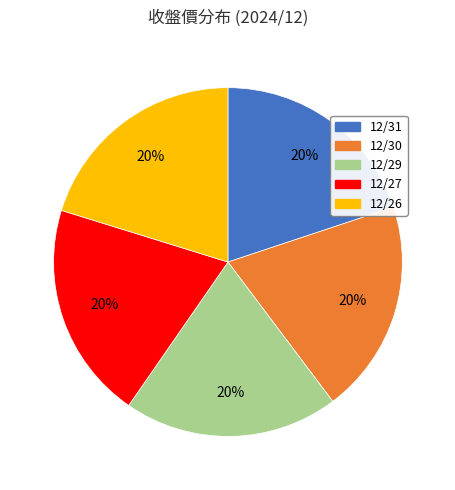

To the nearest percent, what percentage of the pie is 12/26?

20%